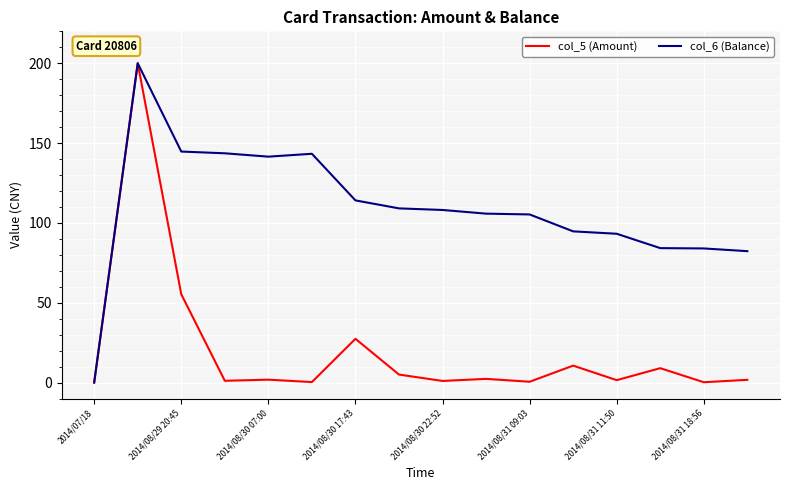

List the series in order of their overall mean, highest first.

col_6 (Balance), col_5 (Amount)